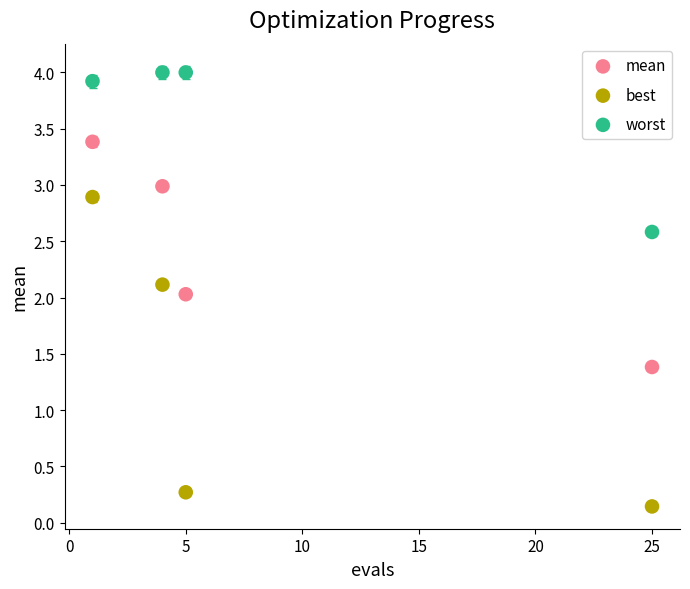

Across all data points, what is the range of Y values (max minus min)?

3.9